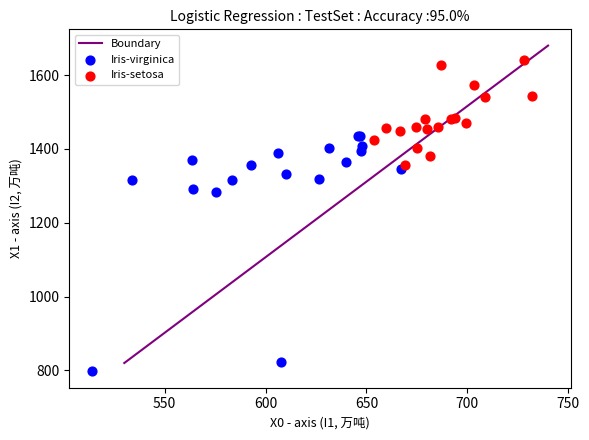

Which series reaches the minimum Y coordinate?

Iris-virginica